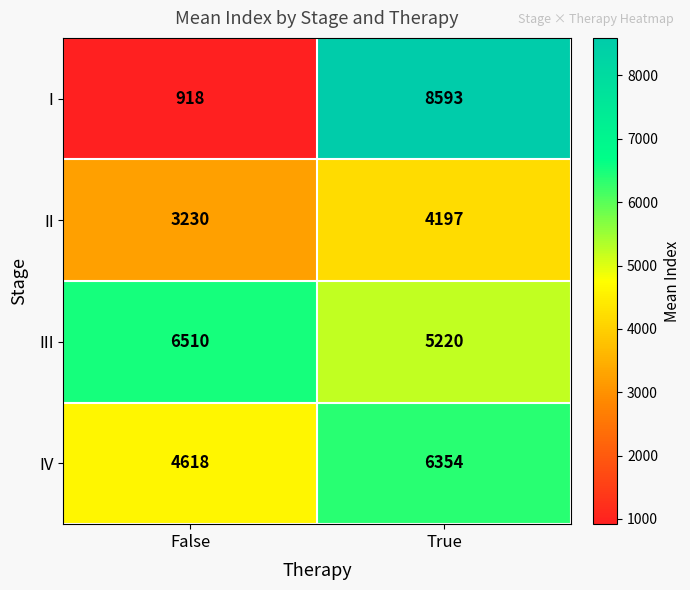

At which category is the sum across all series the highest?

True